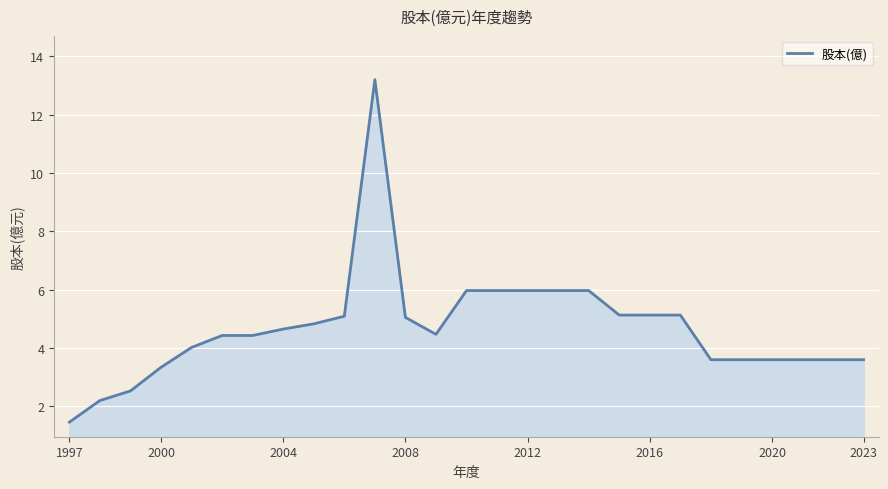

What is the minimum value shown in the chart?

1.5